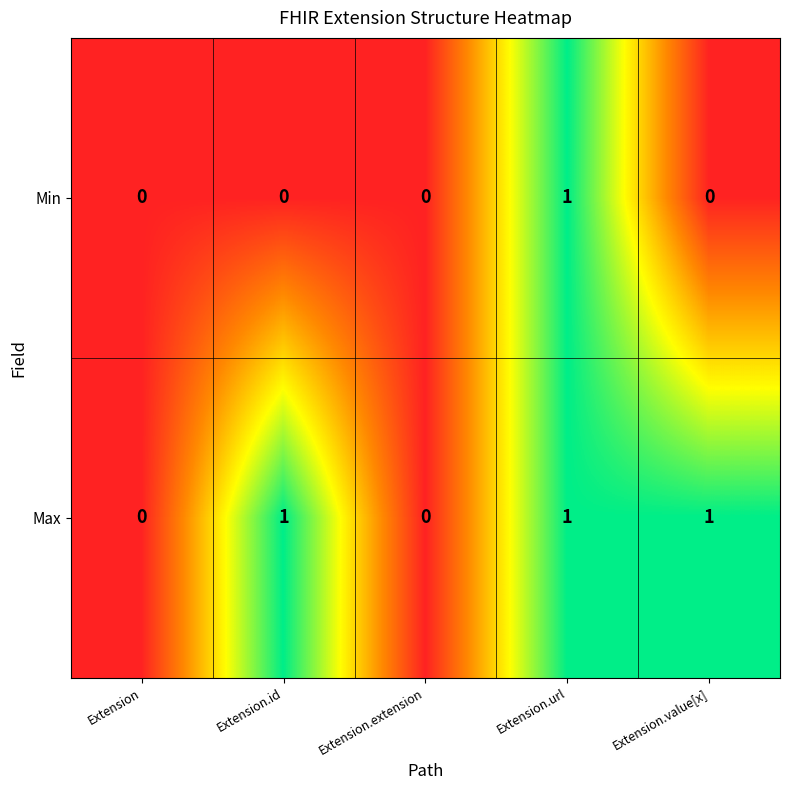

Is the value of Min at Extension greater than the value of Max at Extension.value[x]?

No